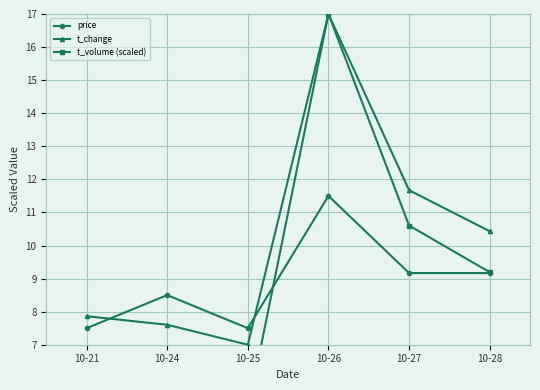

What is the difference between the highest and lowest values at 10-21?

1.8